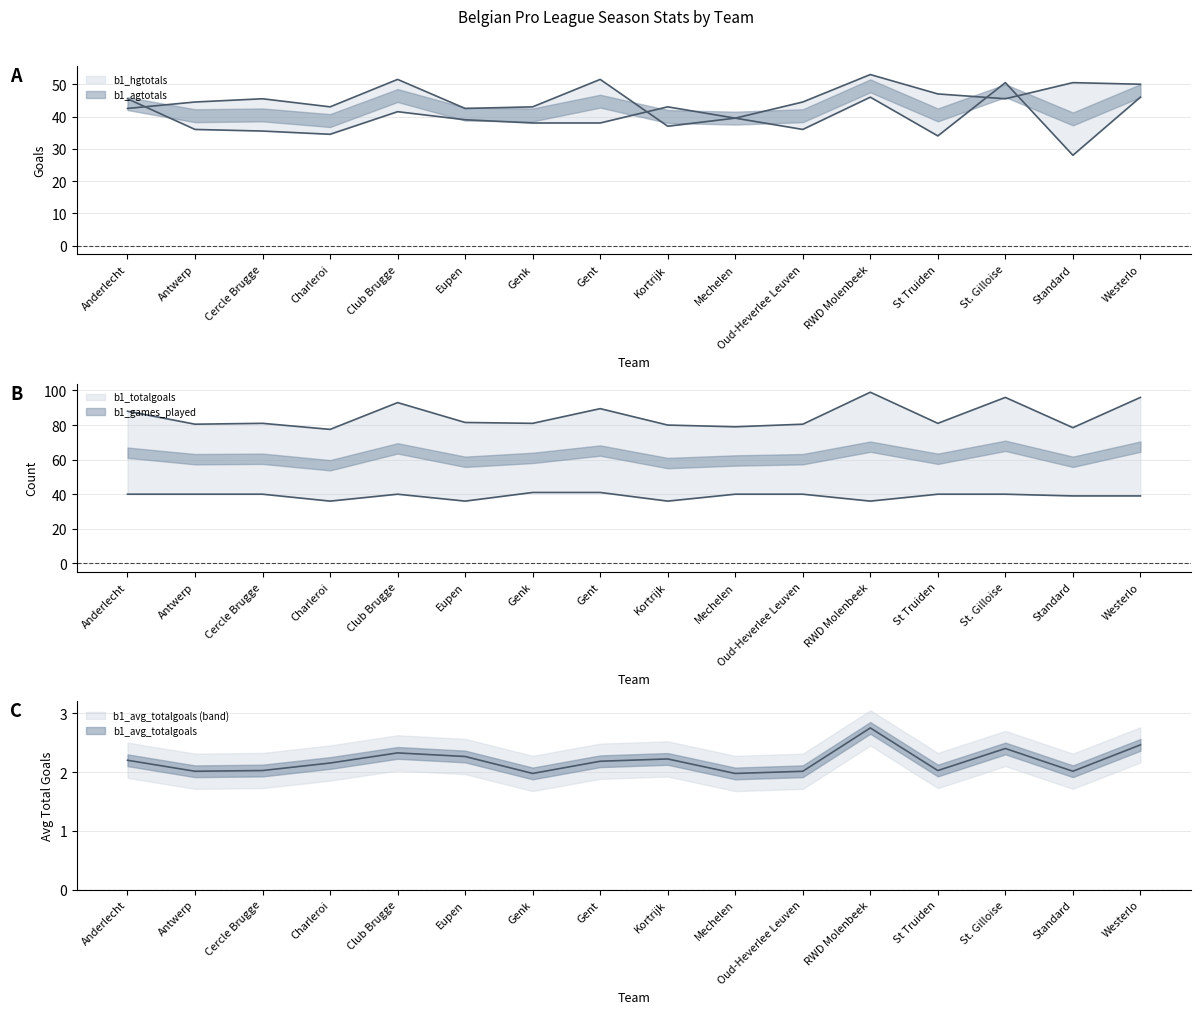

What is the sum of all b1_games_played values?

624.0